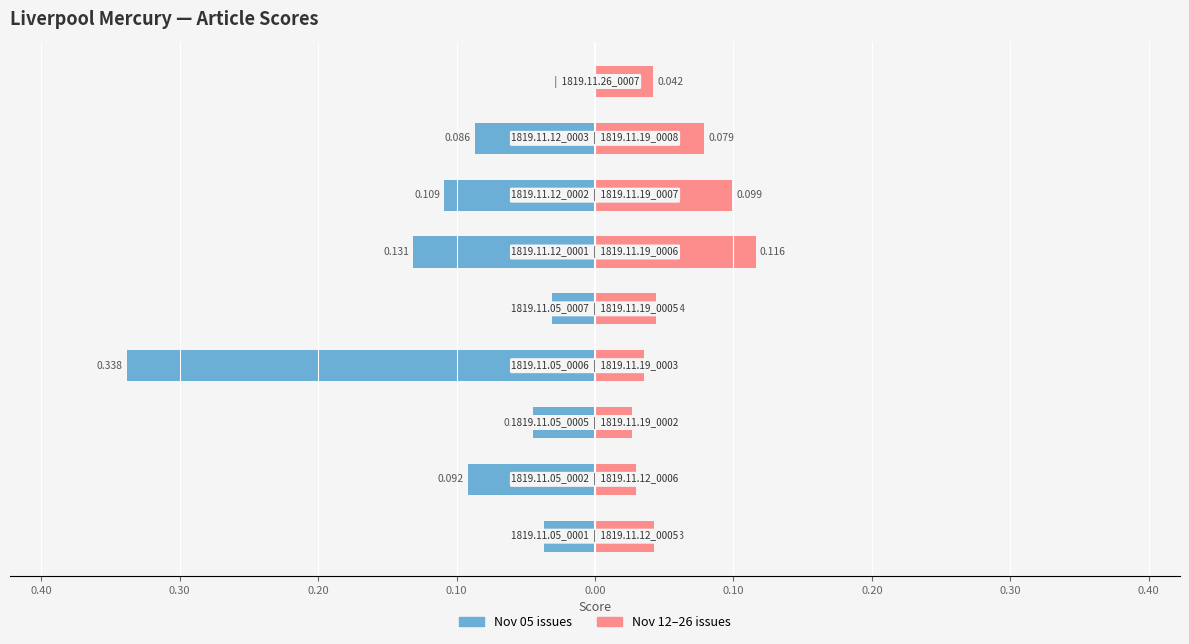

How many data points in Nov 05 issues are less than 0?

8